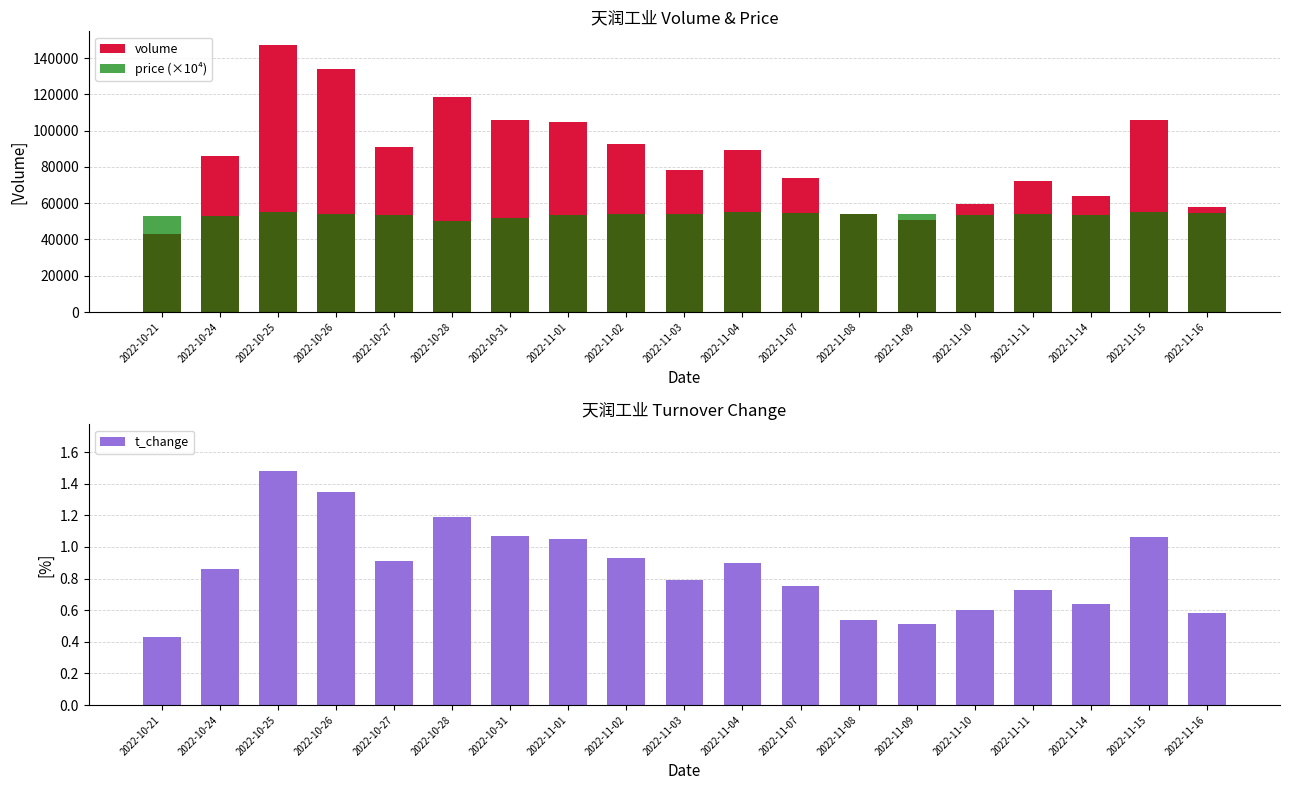

How many data points in price (×10⁴) are above 54000?

7